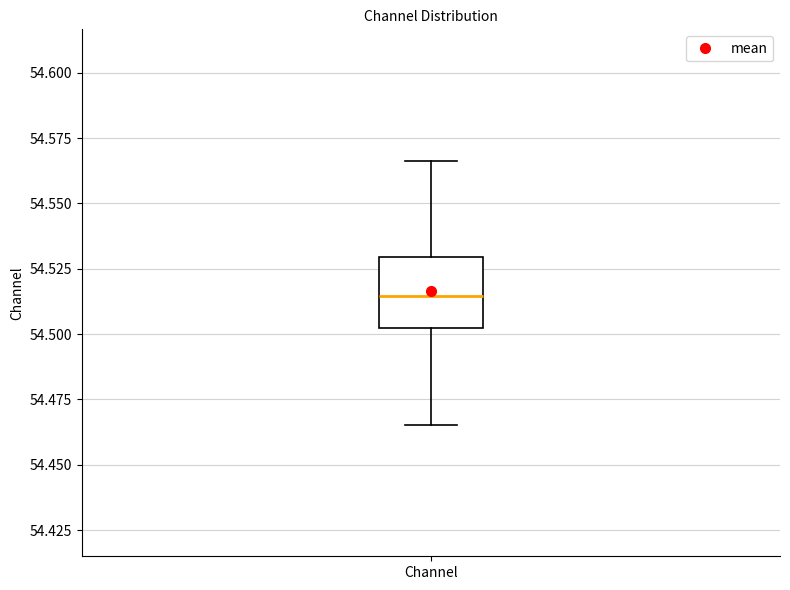

Read this box plot against the y-axis: the position of the median line, the range covered by the box, and the ends of both whiskers. The values are not printed on the chart, so give them approximately, as read against the axis.

median 54.515, box 54.500 to 54.530, whiskers 54.465 to 54.565